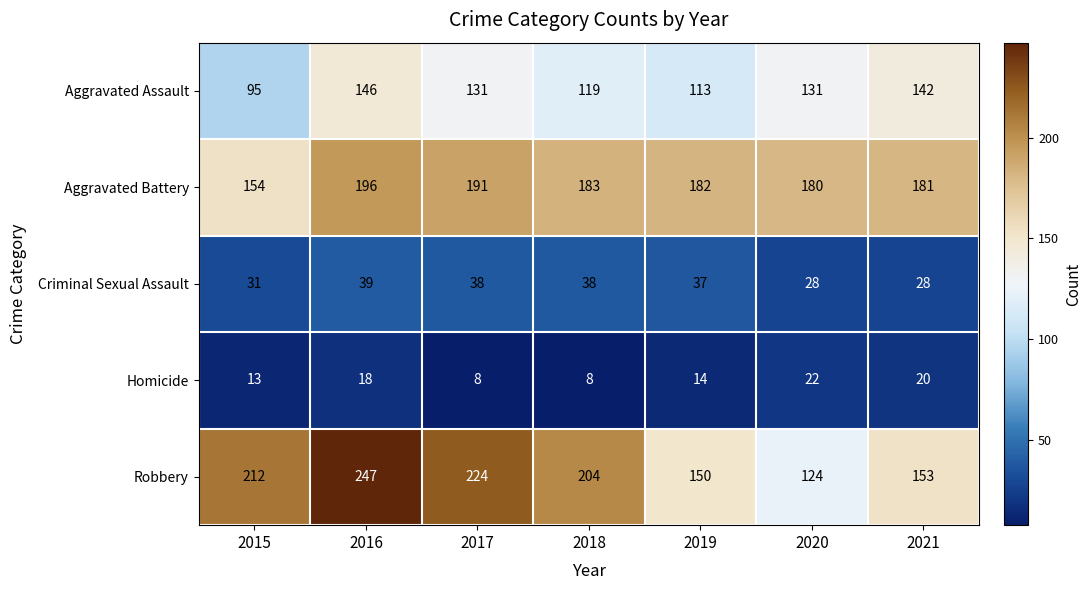

What is the difference between the second highest and second lowest values in the Robbery series?

74